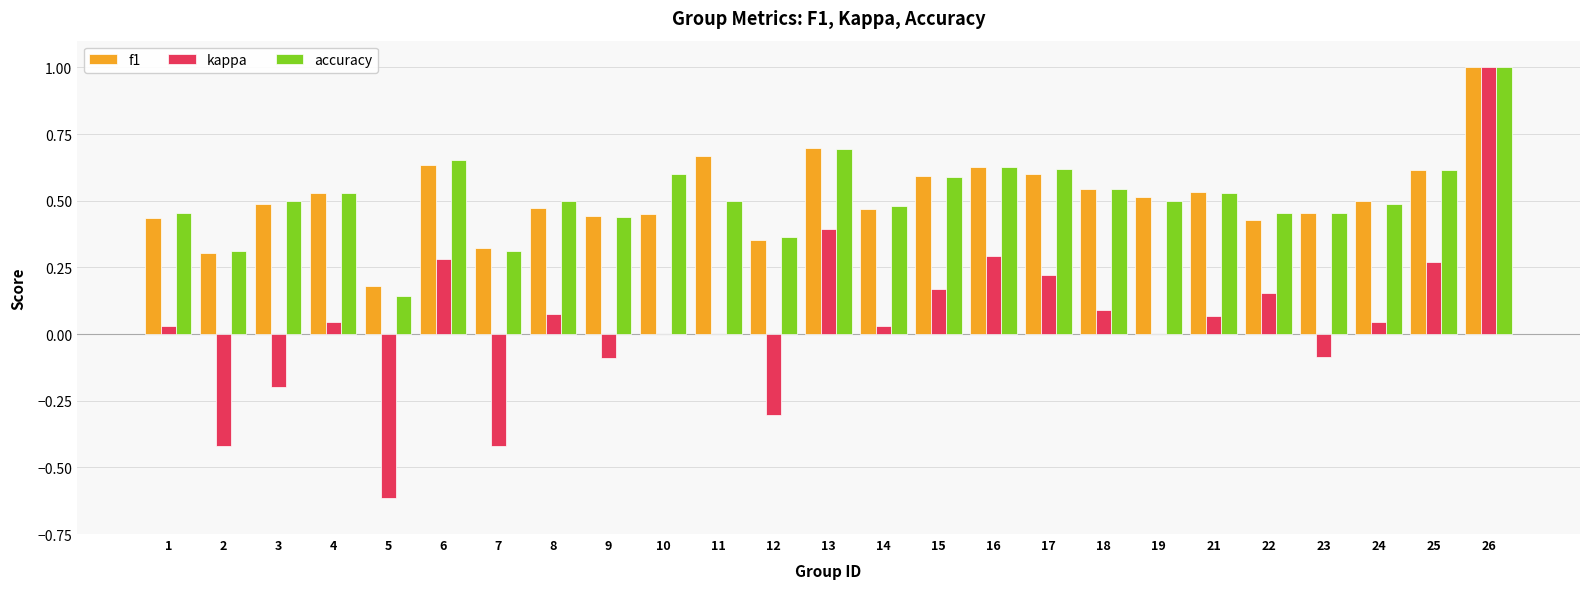

What is the sum of the accuracy values at 23 and 26?

1.5